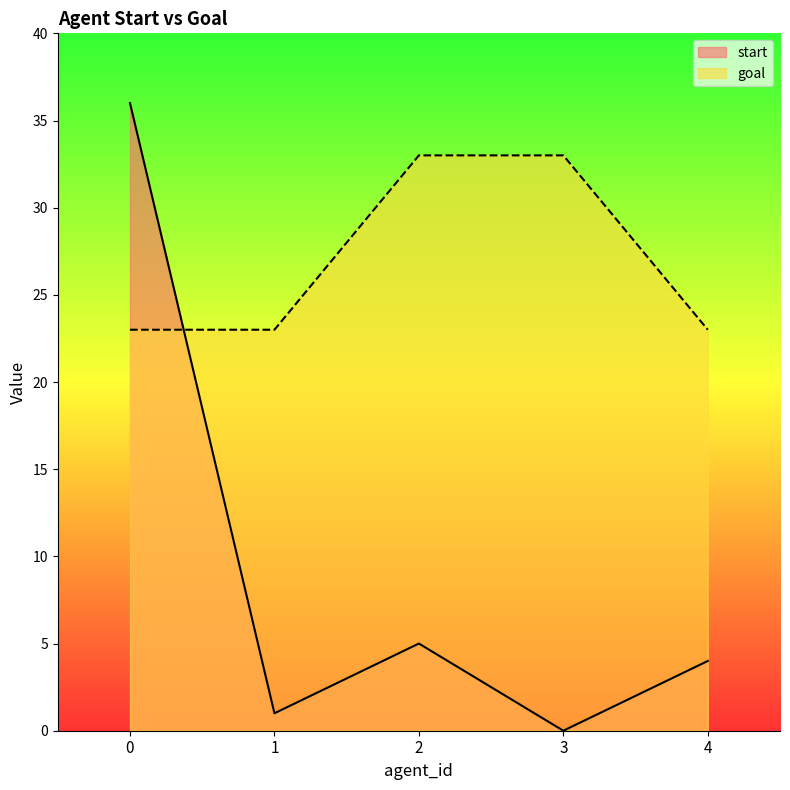

Rank the series by their average value, from highest to lowest.

goal, start